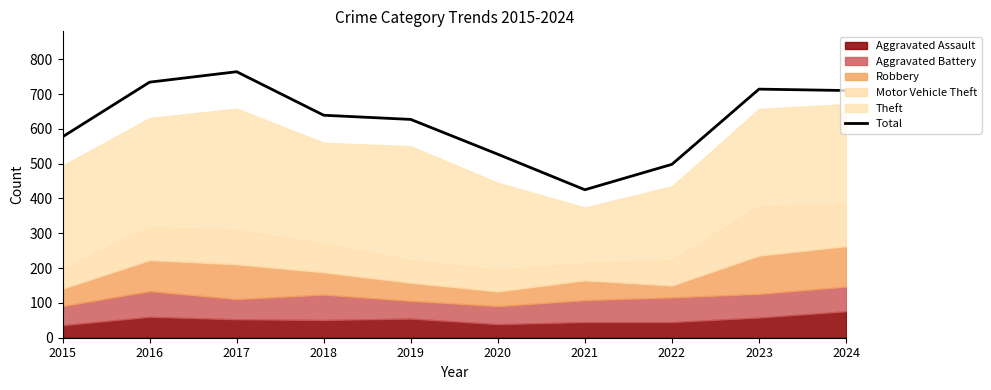

List the labels in order of value, smallest first.

2021, 2022, 2020, 2015, 2019, 2018, 2024, 2023, 2016, 2017